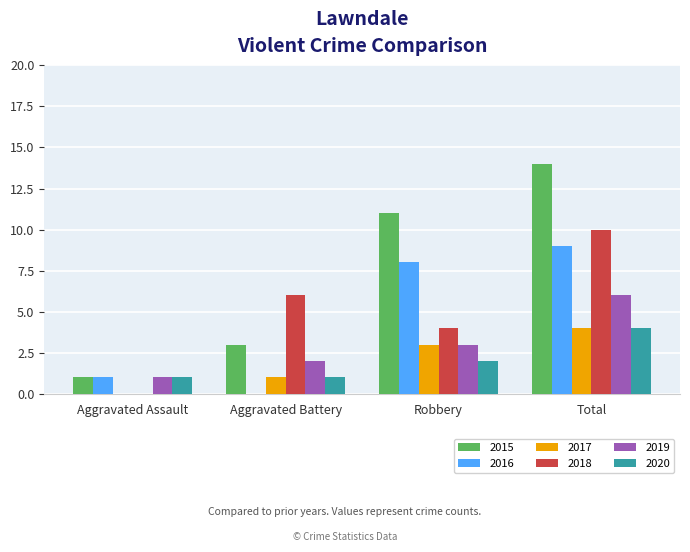

What is the approximate value of 2019 at Total?

6